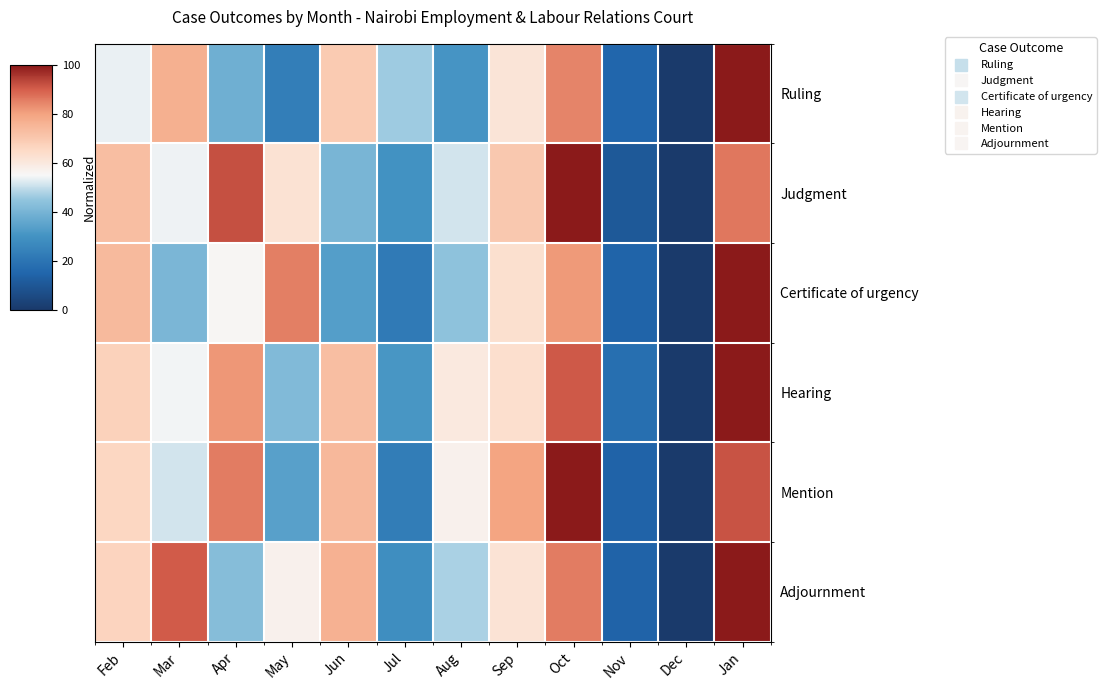

How many distinct data groups are displayed?

6